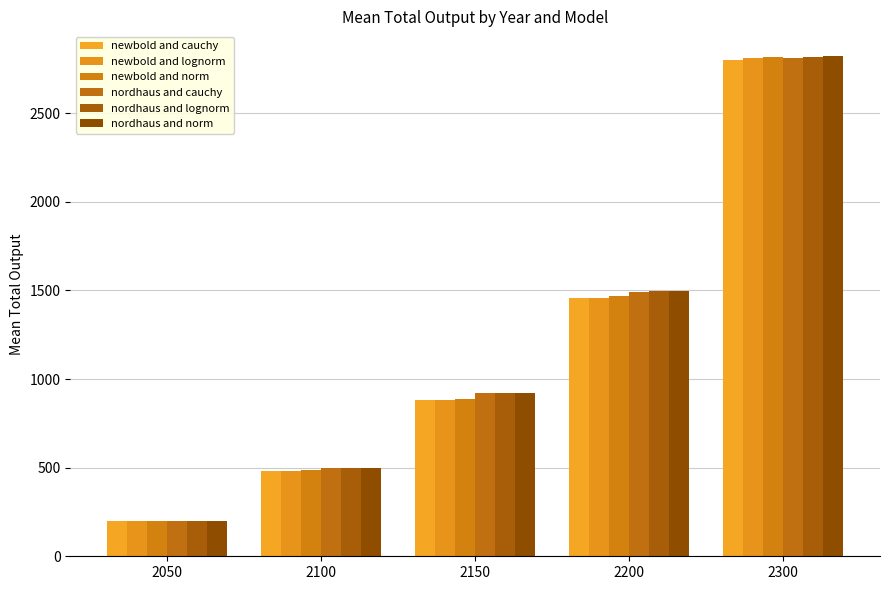

Read the newbold and lognorm value at 2200.

1459.9